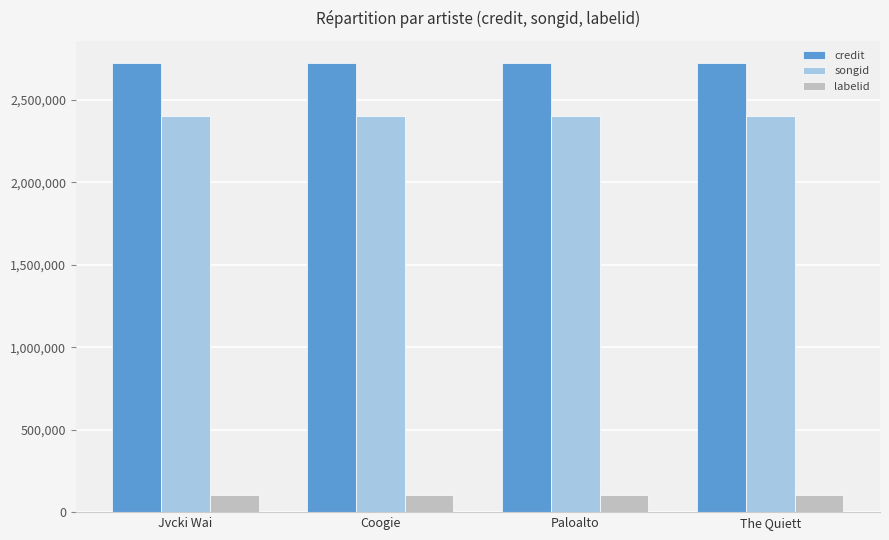

What is the label of the 2nd bar from the left?

Coogie